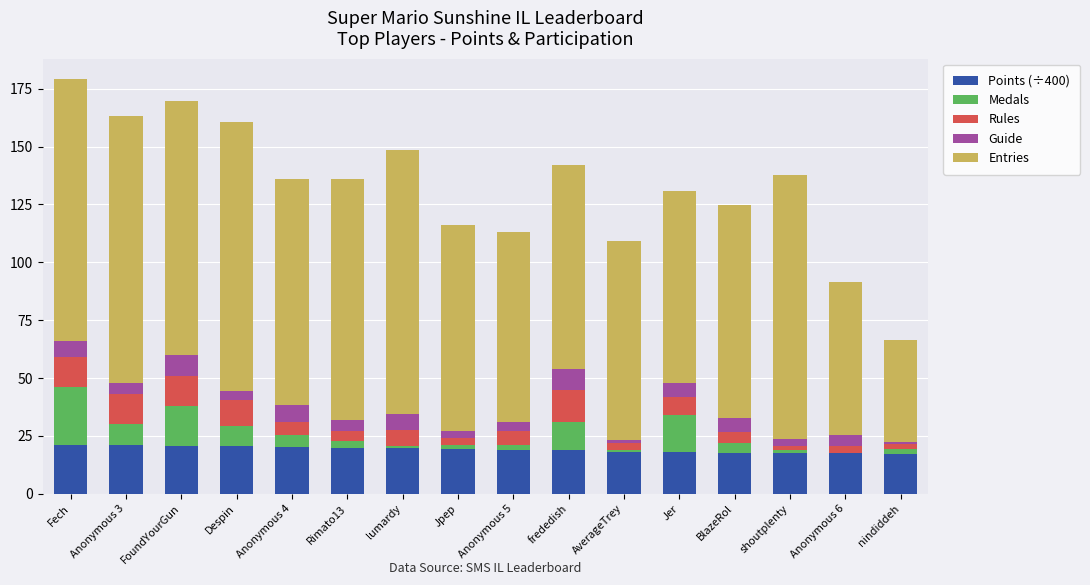

At which category is the sum across all series the highest?

Fech